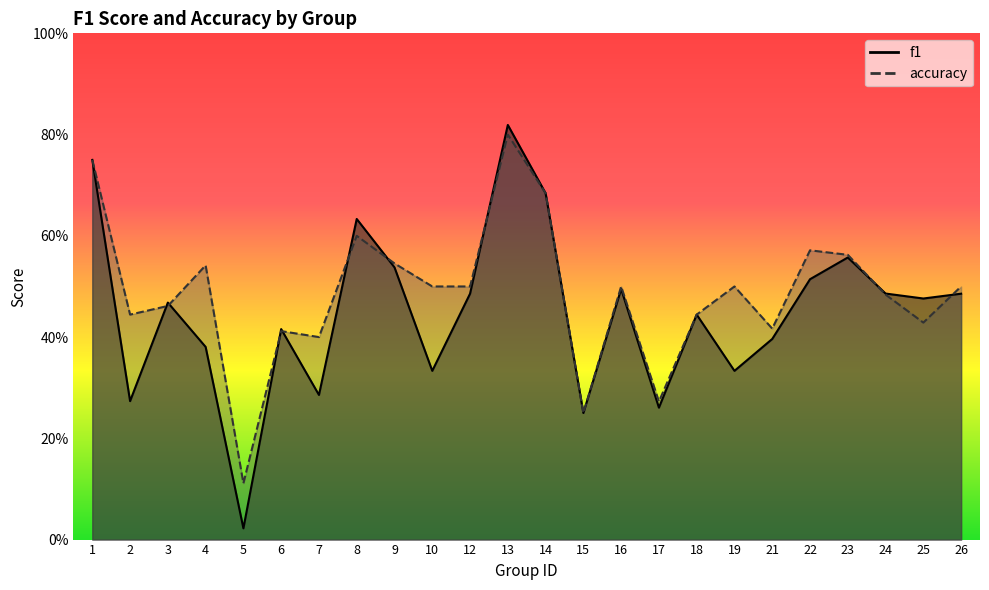

Reading left to right, list all the values displayed in this chart.

f1: 1=0.8	2=0.3	3=0.5	4=0.4	5=0.0	6=0.4	7=0.3	8=0.6	9=0.5	10=0.3	12=0.5	13=0.8	14=0.7	15=0.2	16=0.5	17=0.3	18=0.4	19=0.3	21=0.4	22=0.5	23=0.6	24=0.5	25=0.5	26=0.5
accuracy: 1=0.8	2=0.4	3=0.5	4=0.5	5=0.1	6=0.4	7=0.4	8=0.6	9=0.5	10=0.5	12=0.5	13=0.8	14=0.7	15=0.2	16=0.5	17=0.3	18=0.4	19=0.5	21=0.4	22=0.6	23=0.6	24=0.5	25=0.4	26=0.5